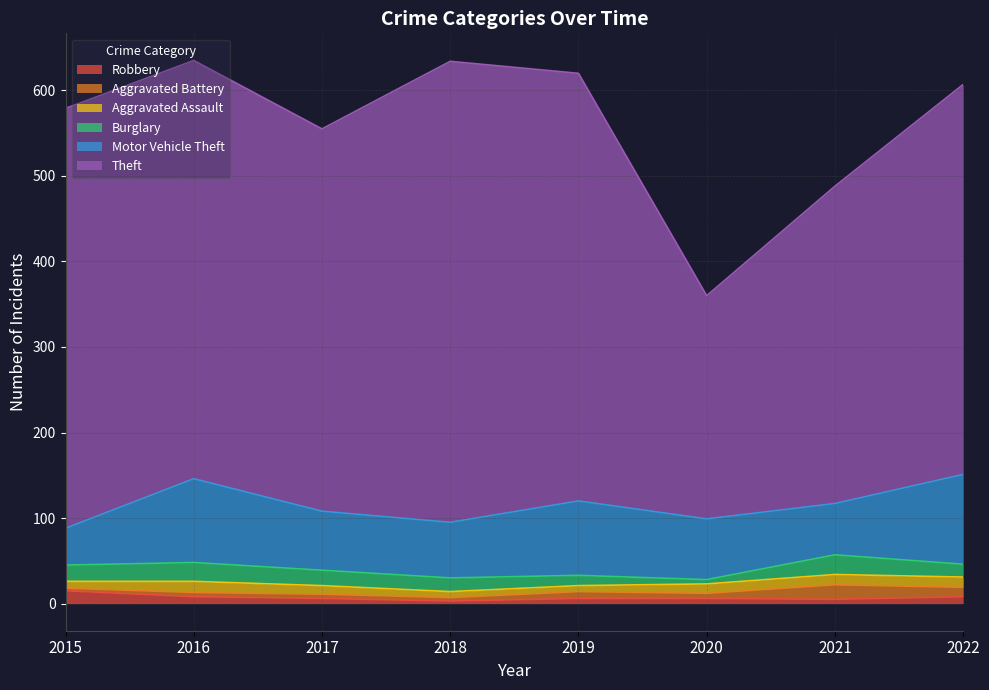

Reading left to right, extract all data points from this chart.

Theft: 2015=491	2016=489	2017=447	2018=539	2019=500	2020=261	2021=371	2022=456
Motor Vehicle Theft: 2015=43	2016=98	2017=69	2018=65	2019=87	2020=71	2021=60	2022=105
Burglary: 2015=19	2016=22	2017=18	2018=16	2019=12	2020=5	2021=23	2022=15
Robbery: 2015=15	2016=8	2017=6	2018=3	2019=6	2020=6	2021=5	2022=8
Aggravated Assault: 2015=8	2016=13	2017=10	2018=7	2019=7	2020=11	2021=12	2022=12
Aggravated Battery: 2015=3	2016=5	2017=5	2018=4	2019=8	2020=6	2021=17	2022=11